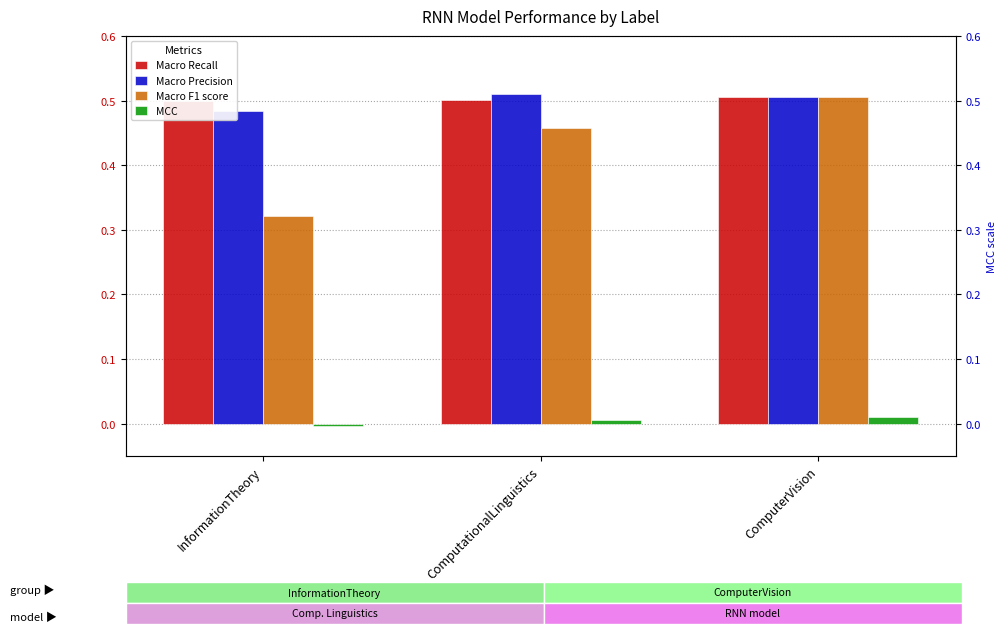

How many distinct data groups are displayed?

4